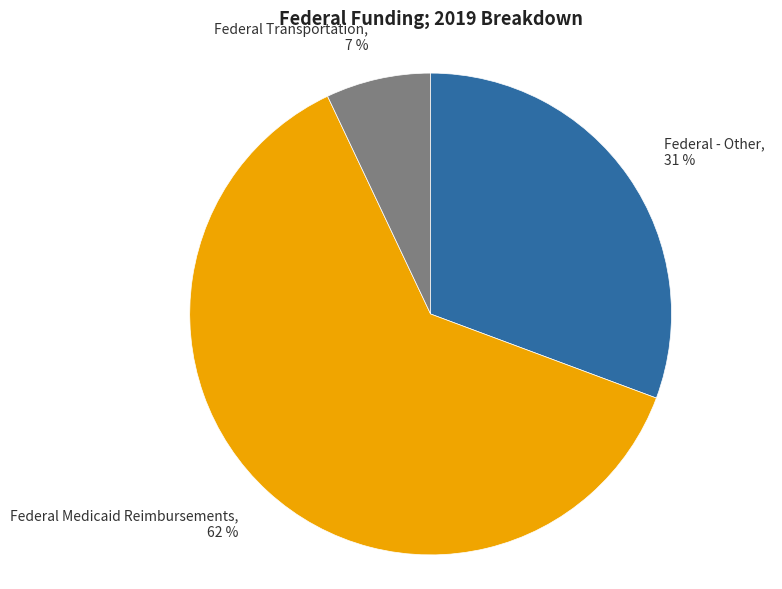

Rank the categories by value from highest to lowest.

Federal Medicaid Reimbursements, Federal - Other, Federal Transportation